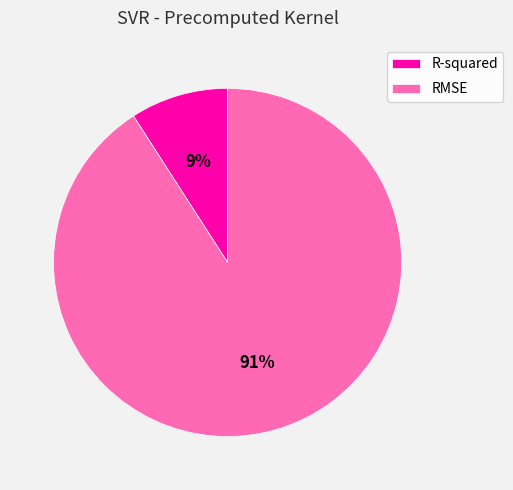

Rank the categories by value from lowest to highest.

R-squared, RMSE